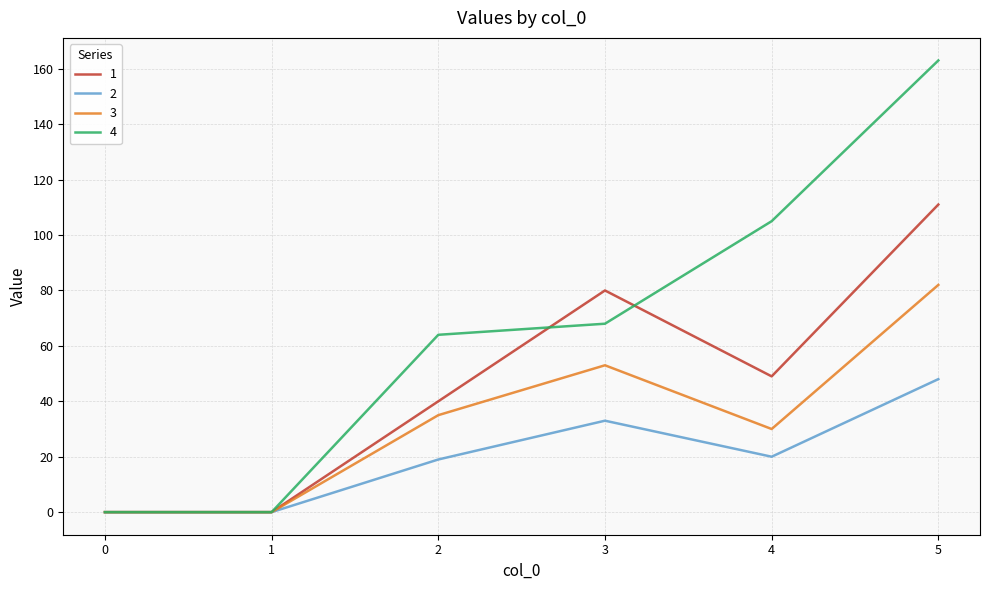

How many series are shown in this chart?

4